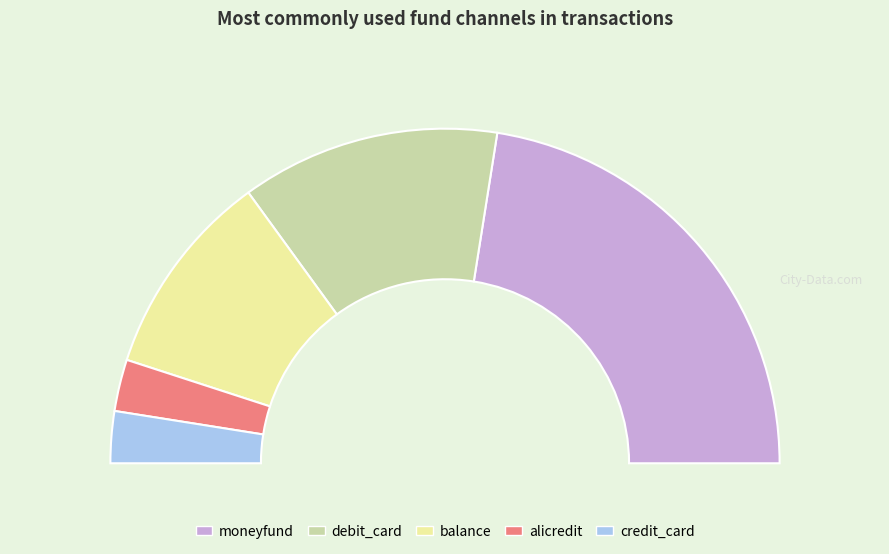

True or false: alicredit accounts for 1% of the total.

False